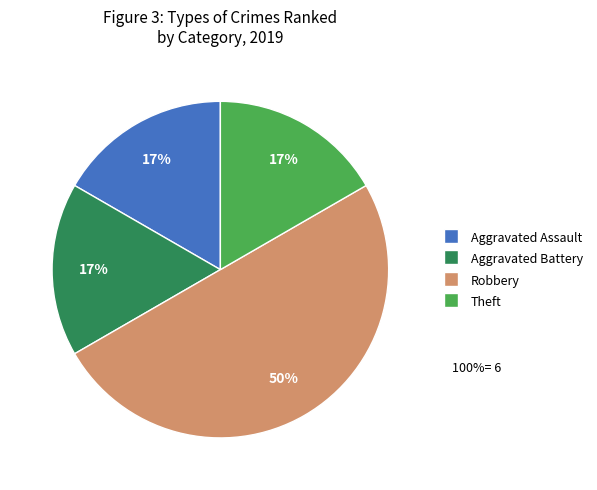

To the nearest percent, what percentage of the pie is Theft?

17%